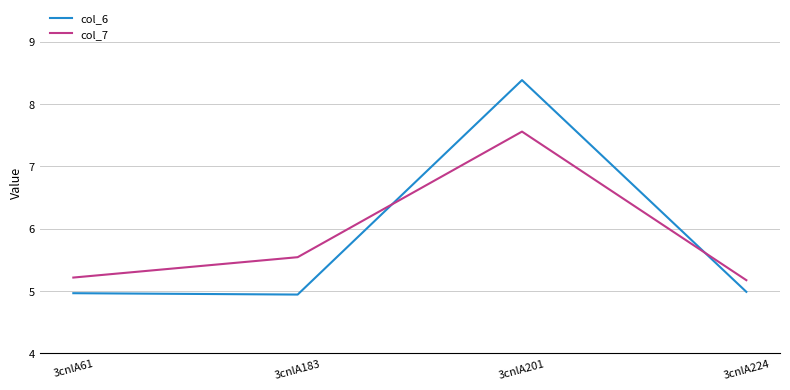

How many interior local peaks does the col_7 series have?

1